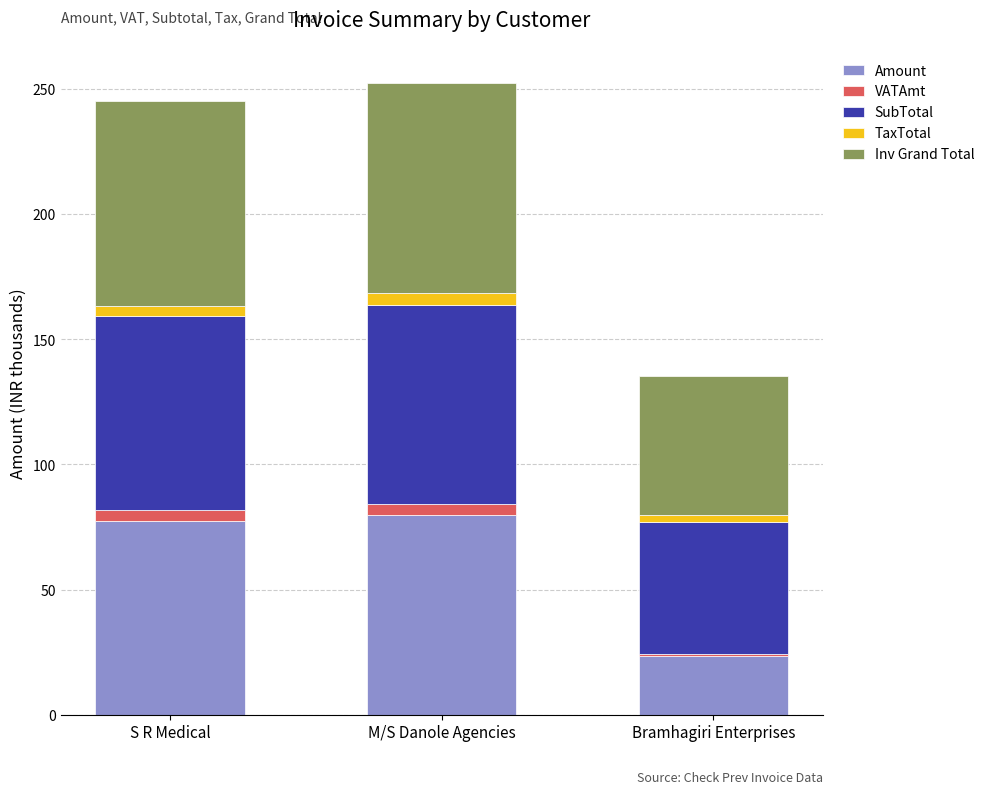

At which label does Amount reach its minimum?

Bramhagiri Enterprises